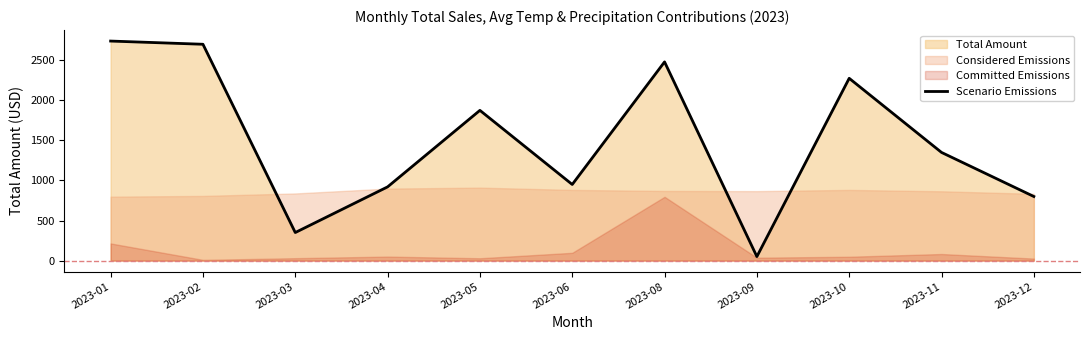

Approximately how many times larger is the value at 2023-01 compared to 2023-10?

1.2